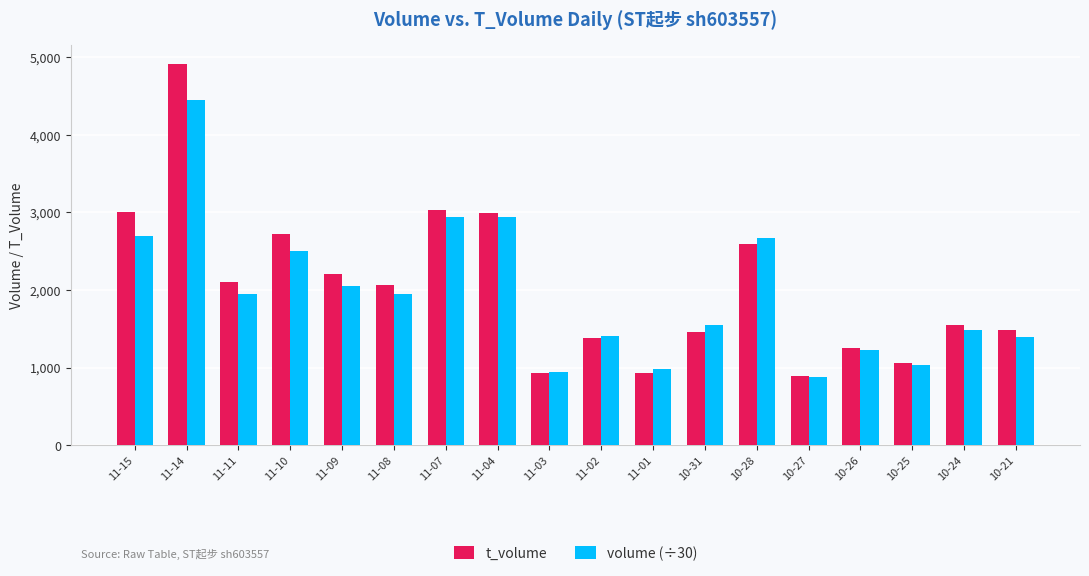

What is the sum of all volume (÷30) values?

35078.6